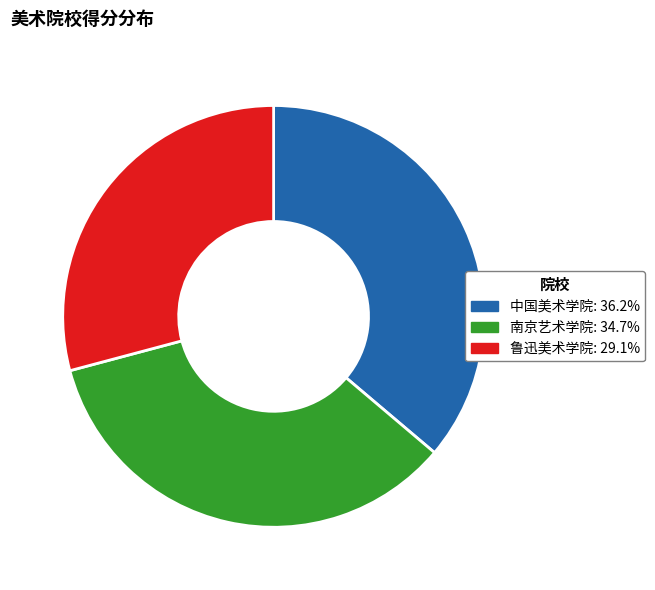

What is the ratio of the value at 鲁迅美术学院: 29.1% to the value at 中国美术学院: 36.2%?

0.8